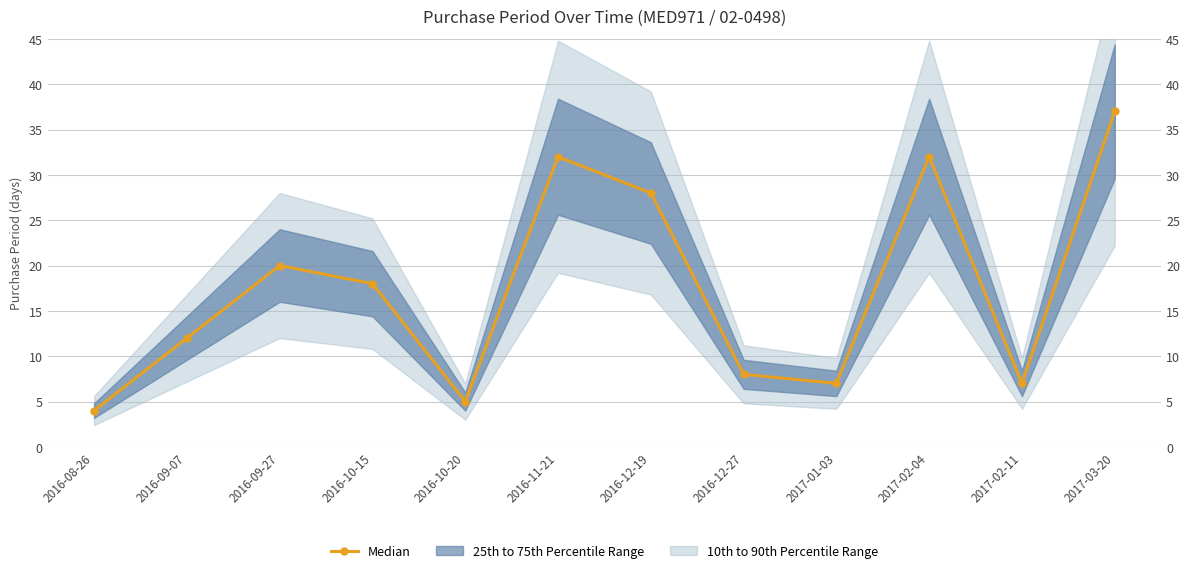

Is it true that the value at 2016-12-27 is 4?

False